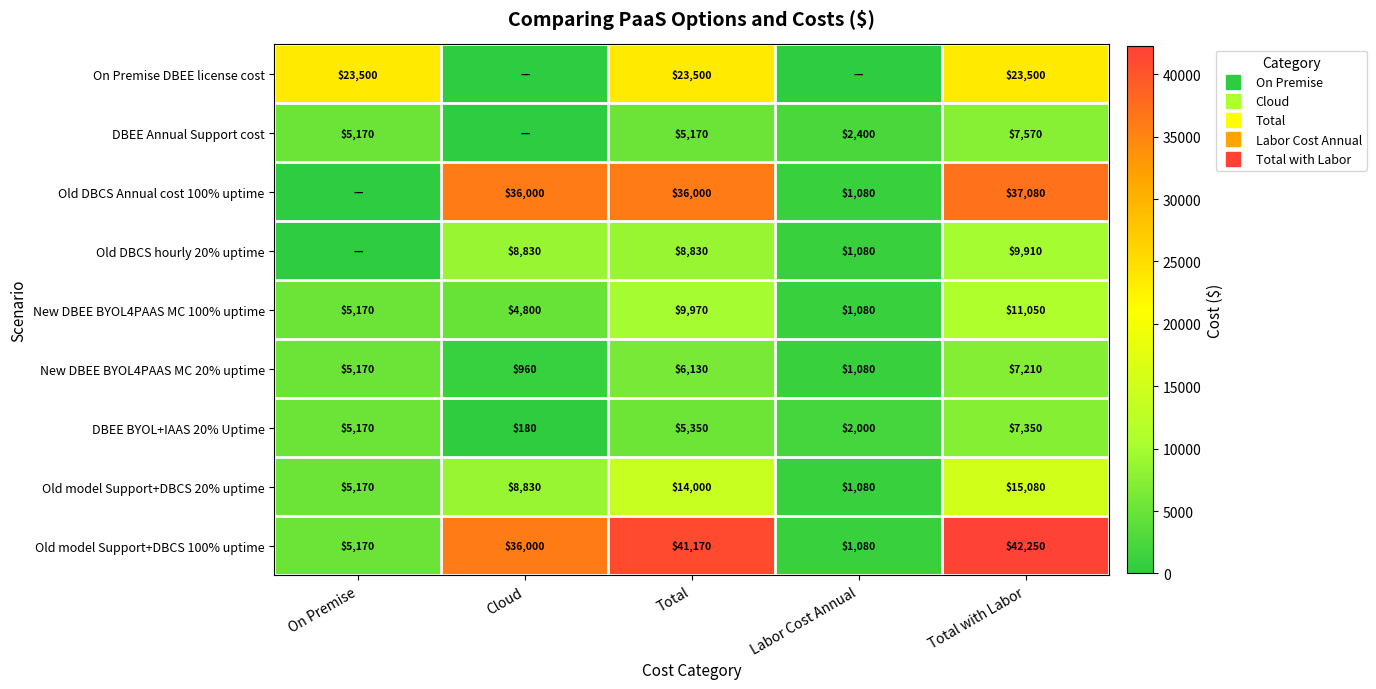

Which series changed the most between On Premise and Total with Labor?

Old DBCS Annual cost 100% uptime